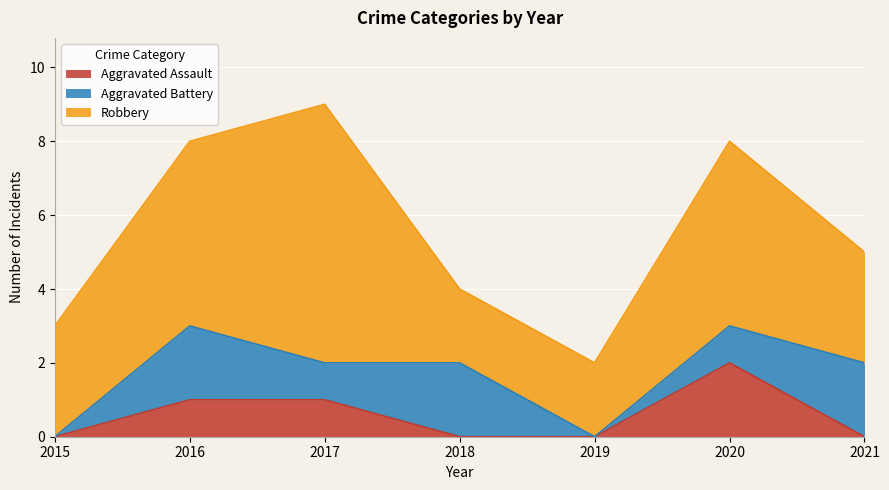

How many lines are shown in the chart?

3